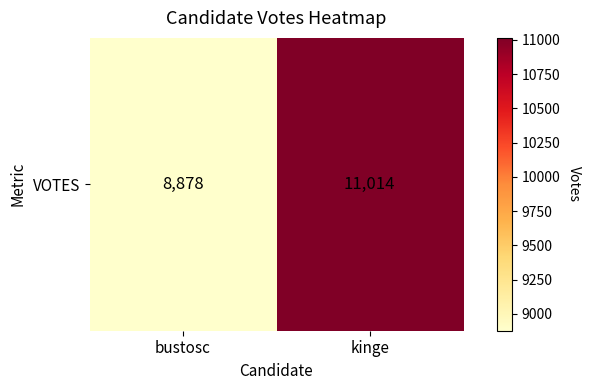

What is the greatest value displayed?

11014